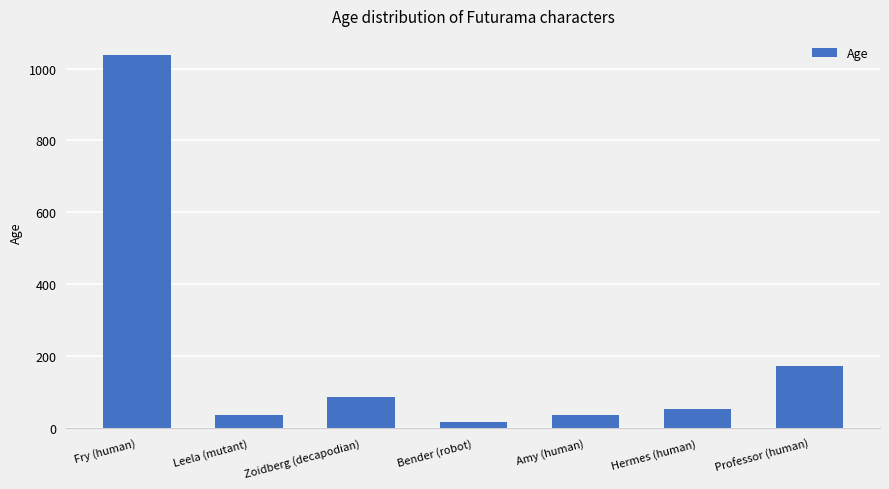

What is the average value?

206